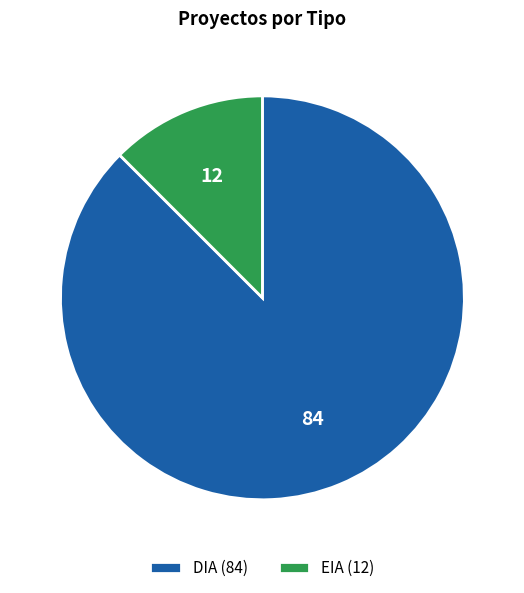

Which category has the smallest portion of the pie?

EIA